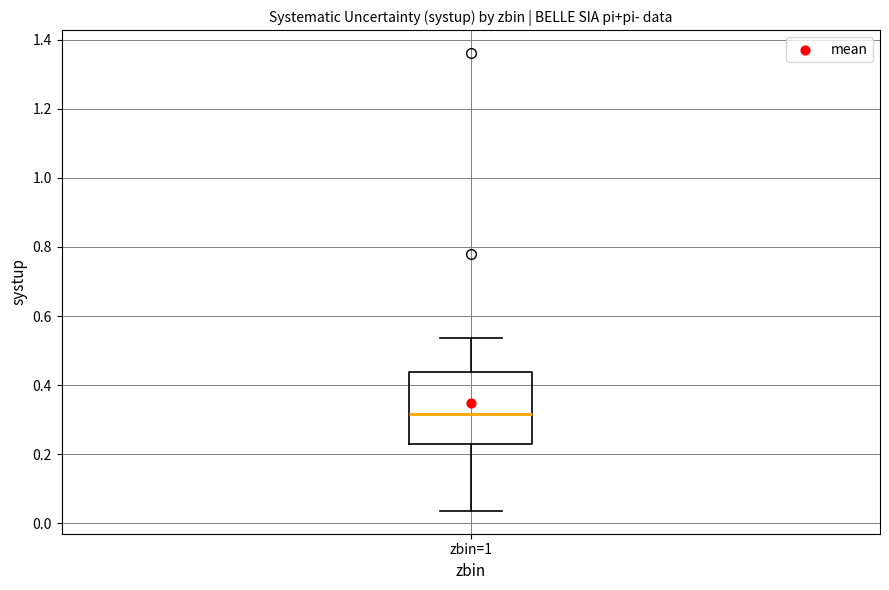

Read this box plot against the y-axis: the position of the median line, the range covered by the box, and the ends of both whiskers. The values are not printed on the chart, so give them approximately, as read against the axis.

median 0.32, box 0.24 to 0.44, whiskers 0.04 to 0.54